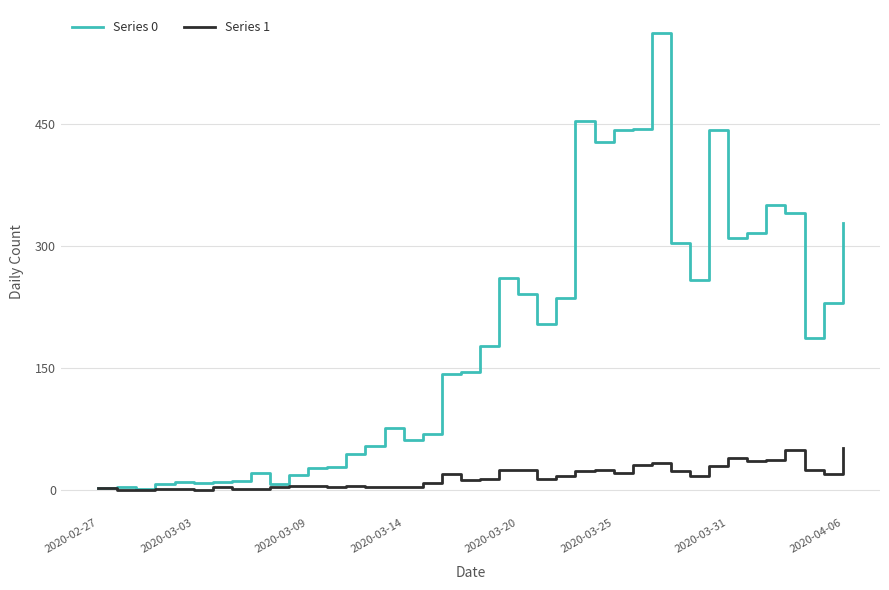

What is the maximum value shown in the chart?

562